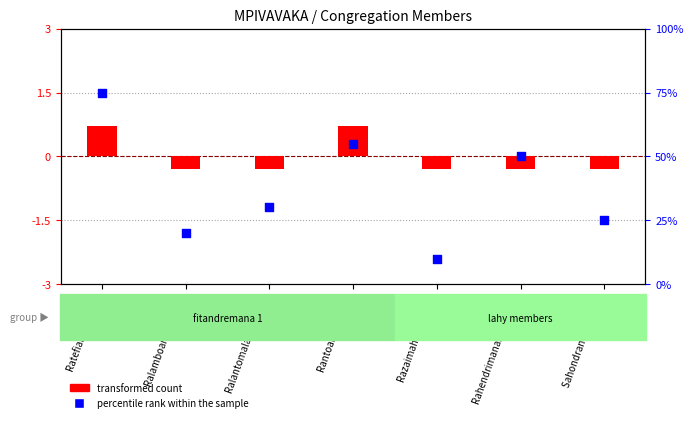

Which series has the largest total across all categories?

percentile rank within the sample